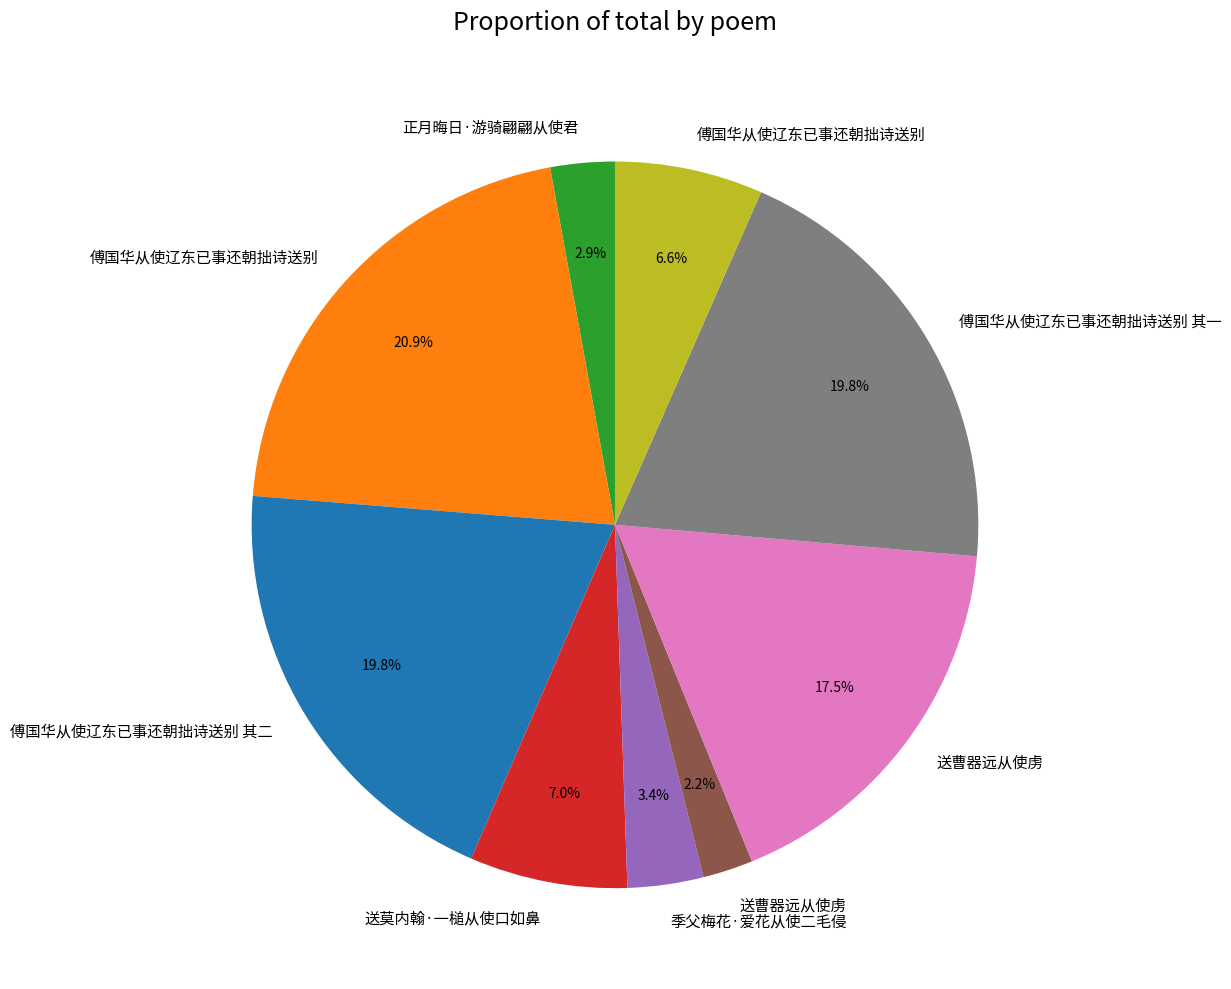

Is there any slice that represents more than half of the pie?

No